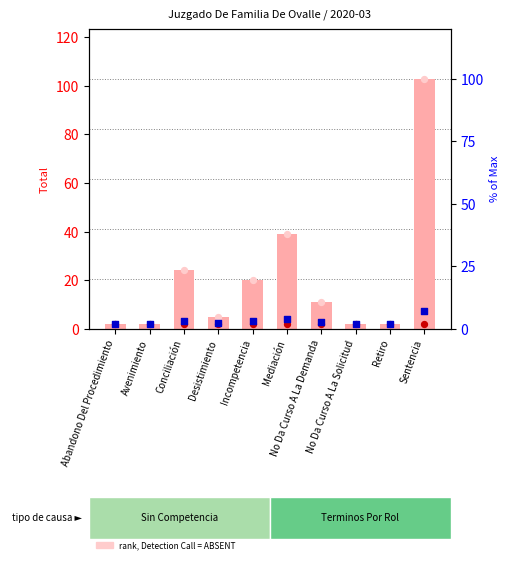

At which category is the sum across all series the highest?

Sentencia